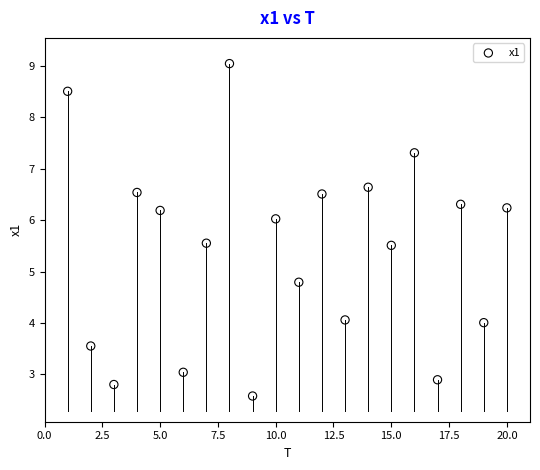

What is the range of X values (max minus min)?

19.0